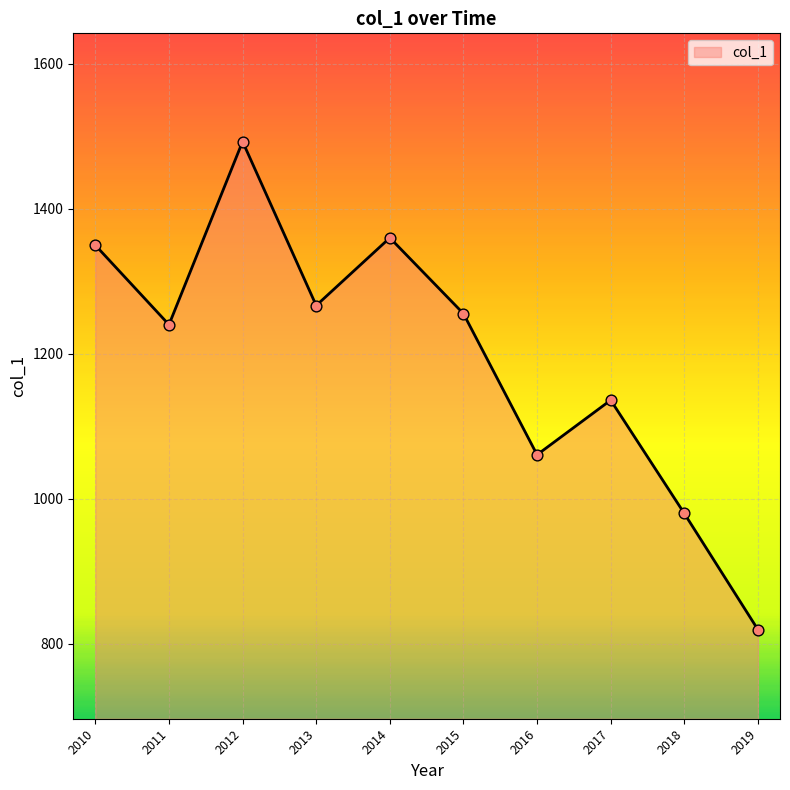

What is the ratio of the value at 2014 to the value at 2017?

1.2